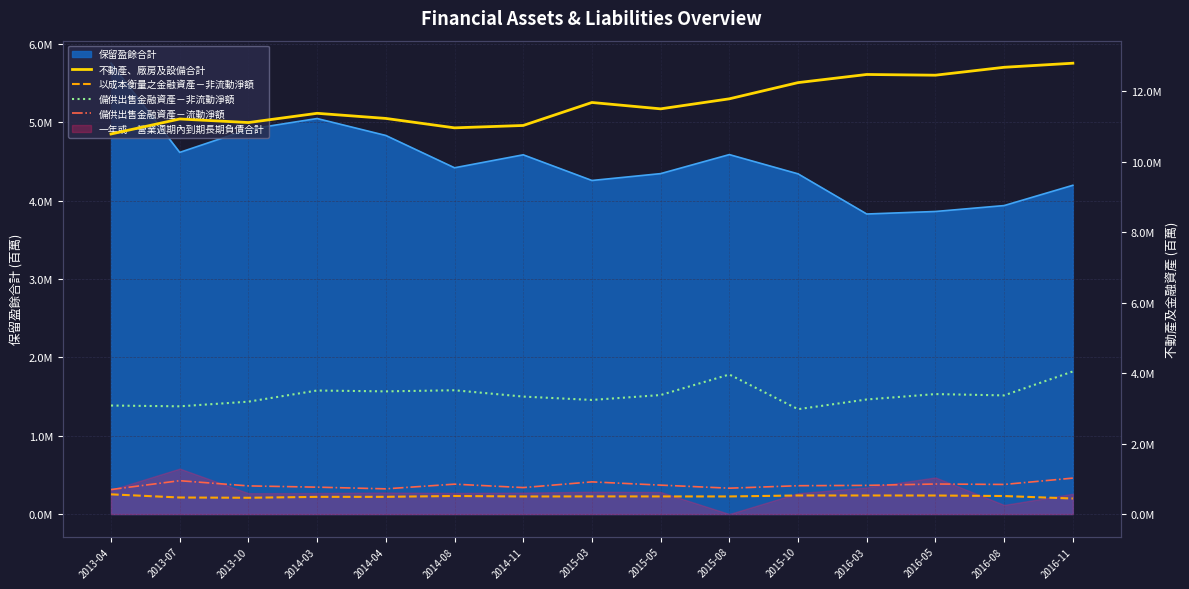

Is it true that 備供出售金融資產－流動淨額 equals 0.8 at 2016-03?

True